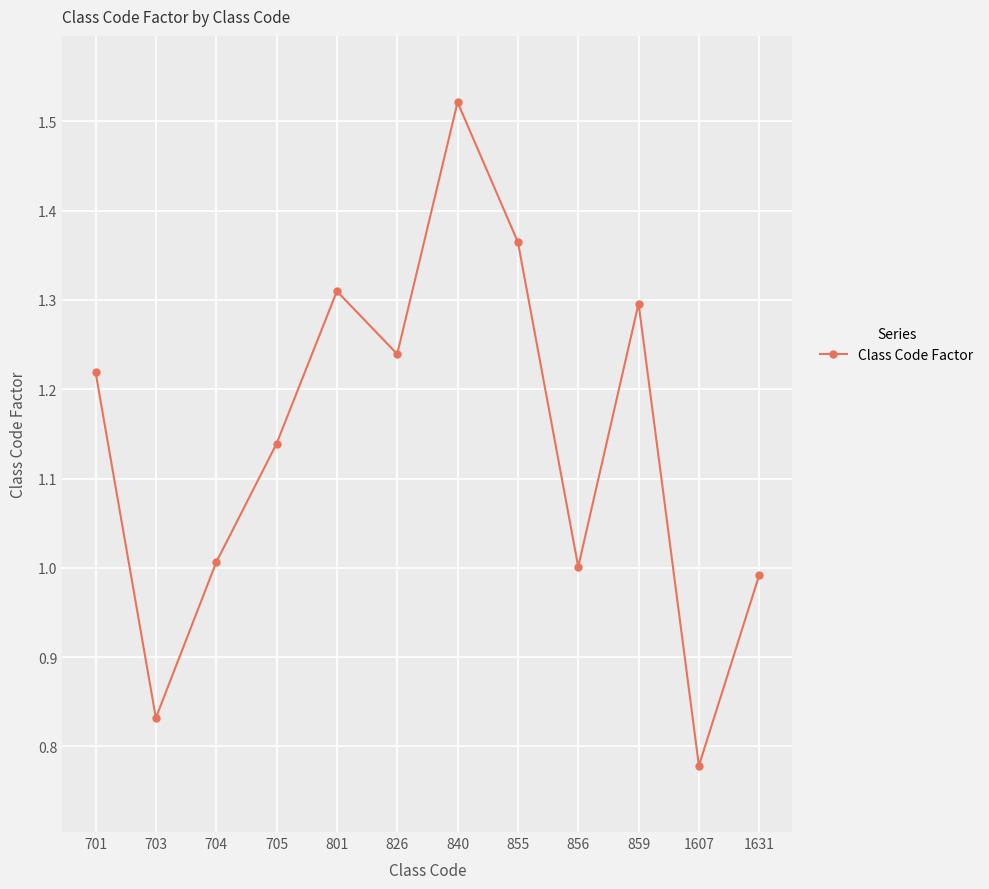

What value does the data have at 704?

1.0